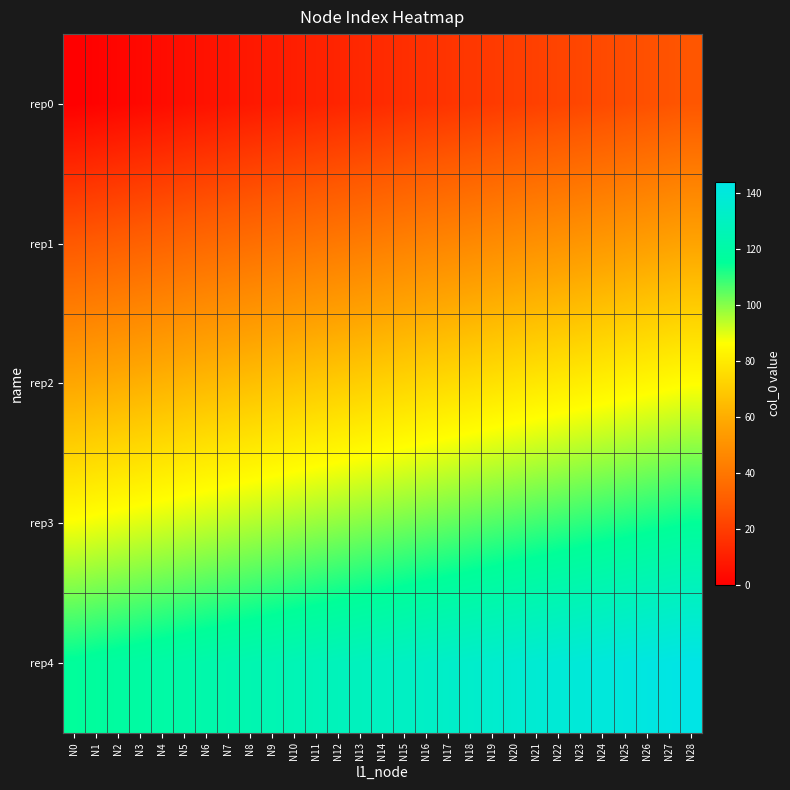

Which series has the widest spread of values?

rep0